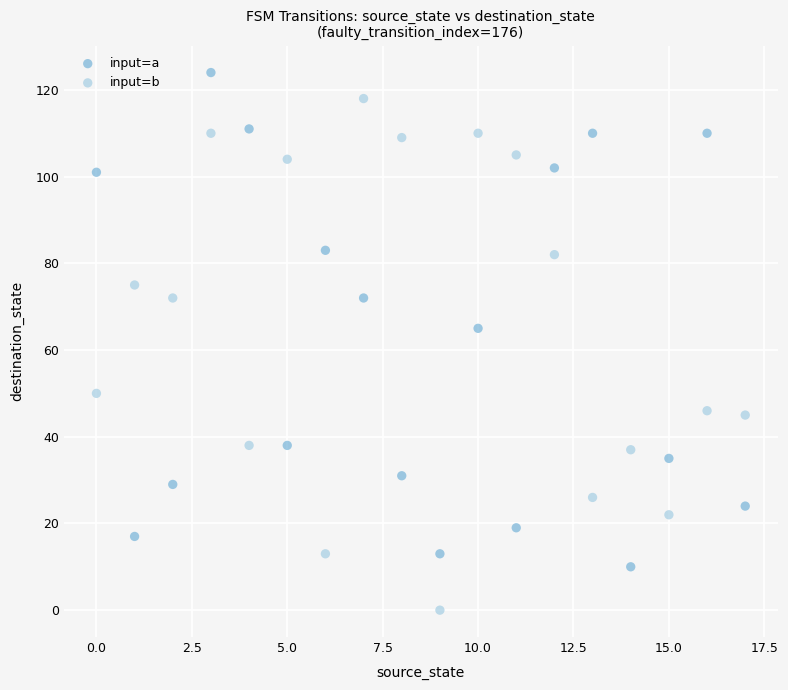

Which series reaches the maximum Y coordinate?

input=a